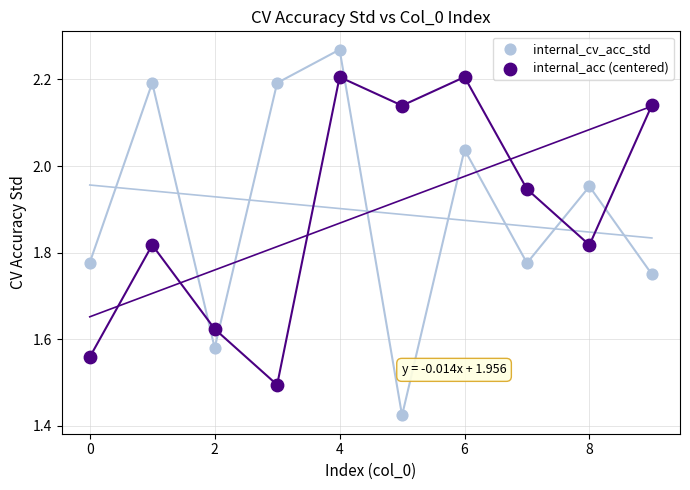

What are all the series names shown in the legend?

internal_cv_acc_std, internal_acc (centered)